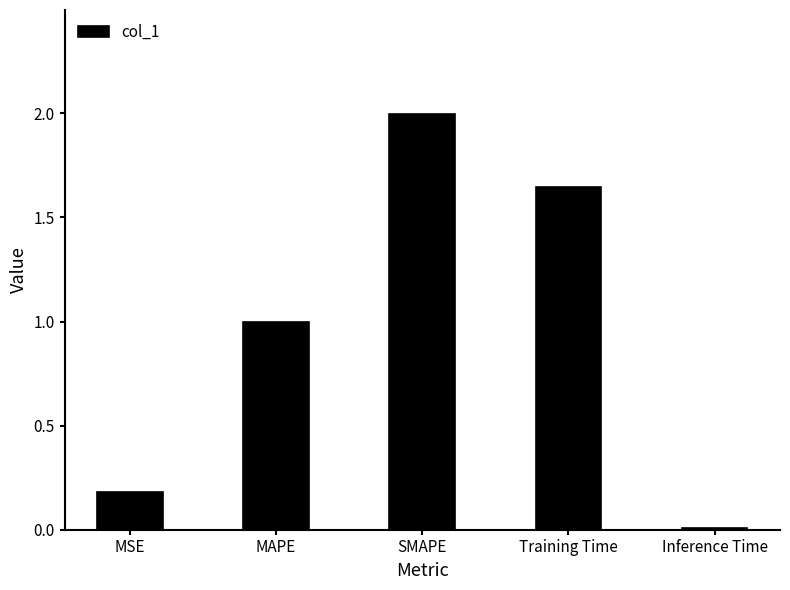

What is the greatest value displayed?

2.0